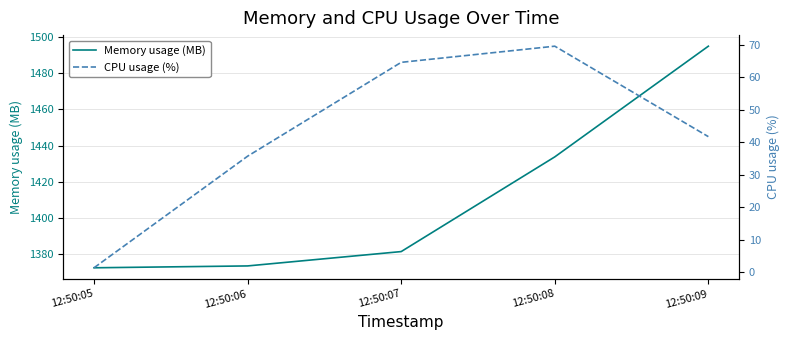

Read the CPU usage (%) value at 12:50:09.

41.8